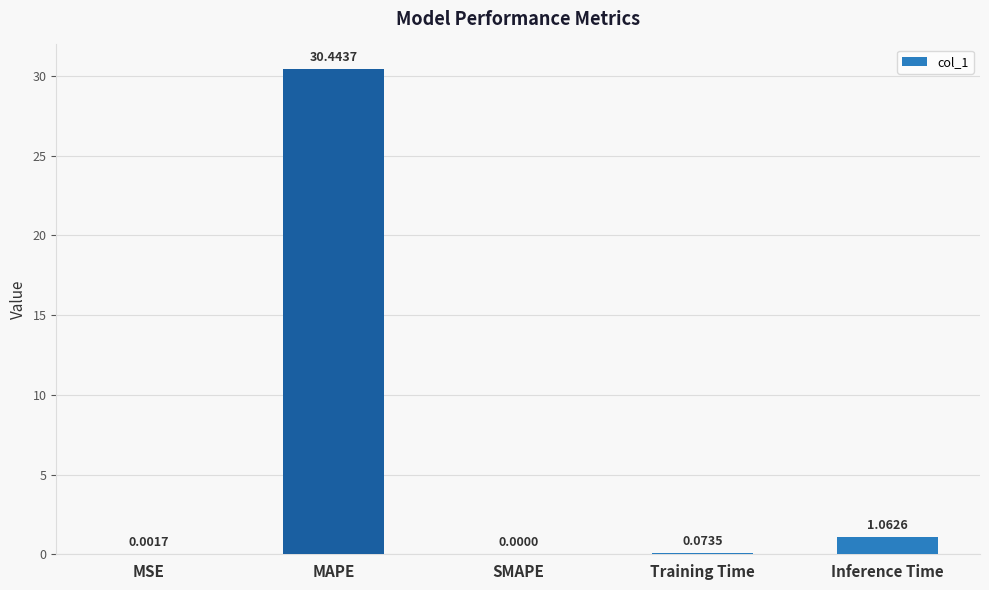

What is the change in value from MSE to Training Time?

+0.1